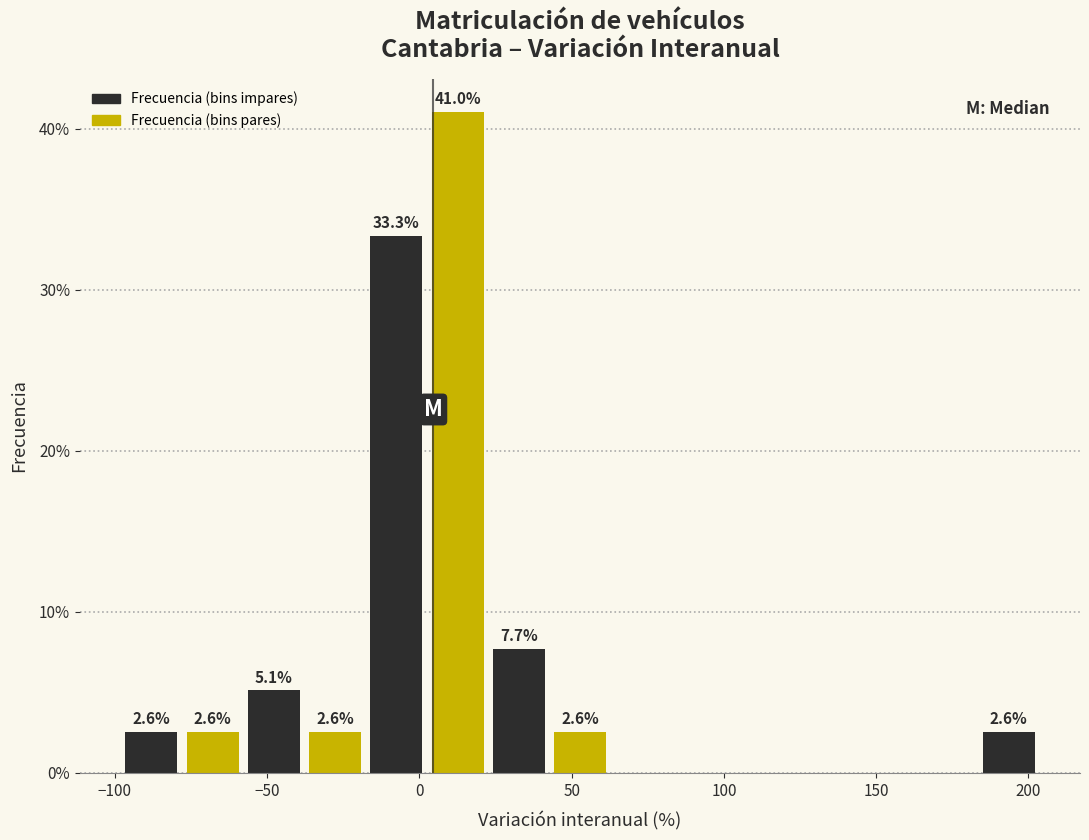

Which range on the x-axis has the tallest bar?

5 to 25